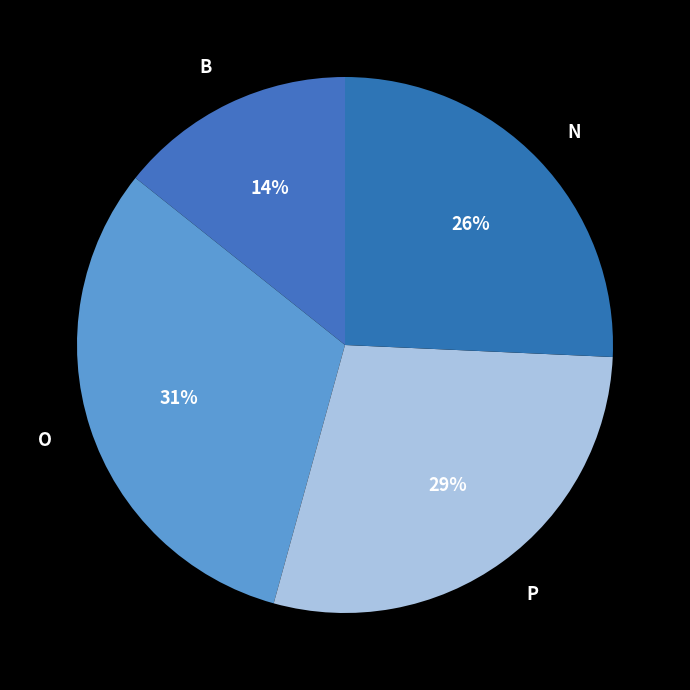

To the nearest percent, what portion does P represent?

29%